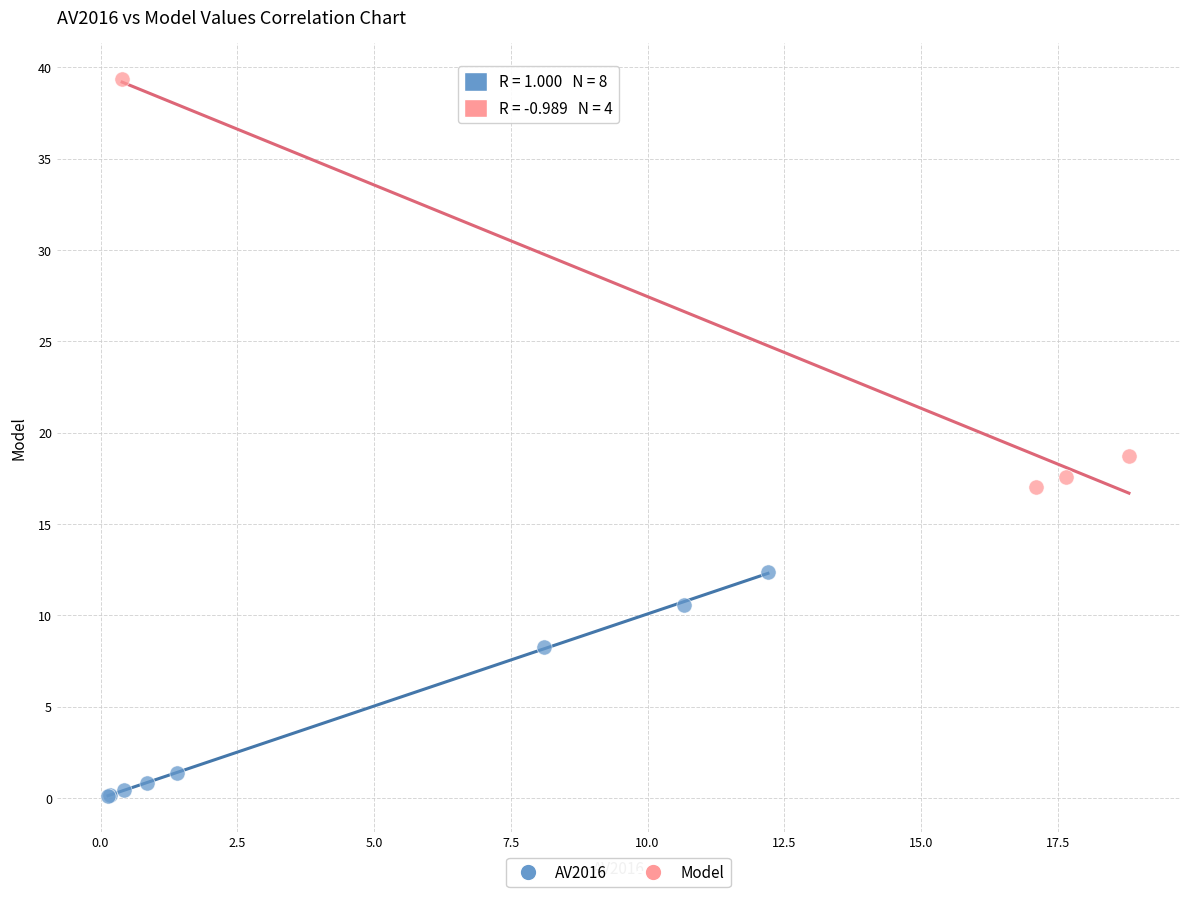

Which series reaches the minimum Y coordinate?

AV2016